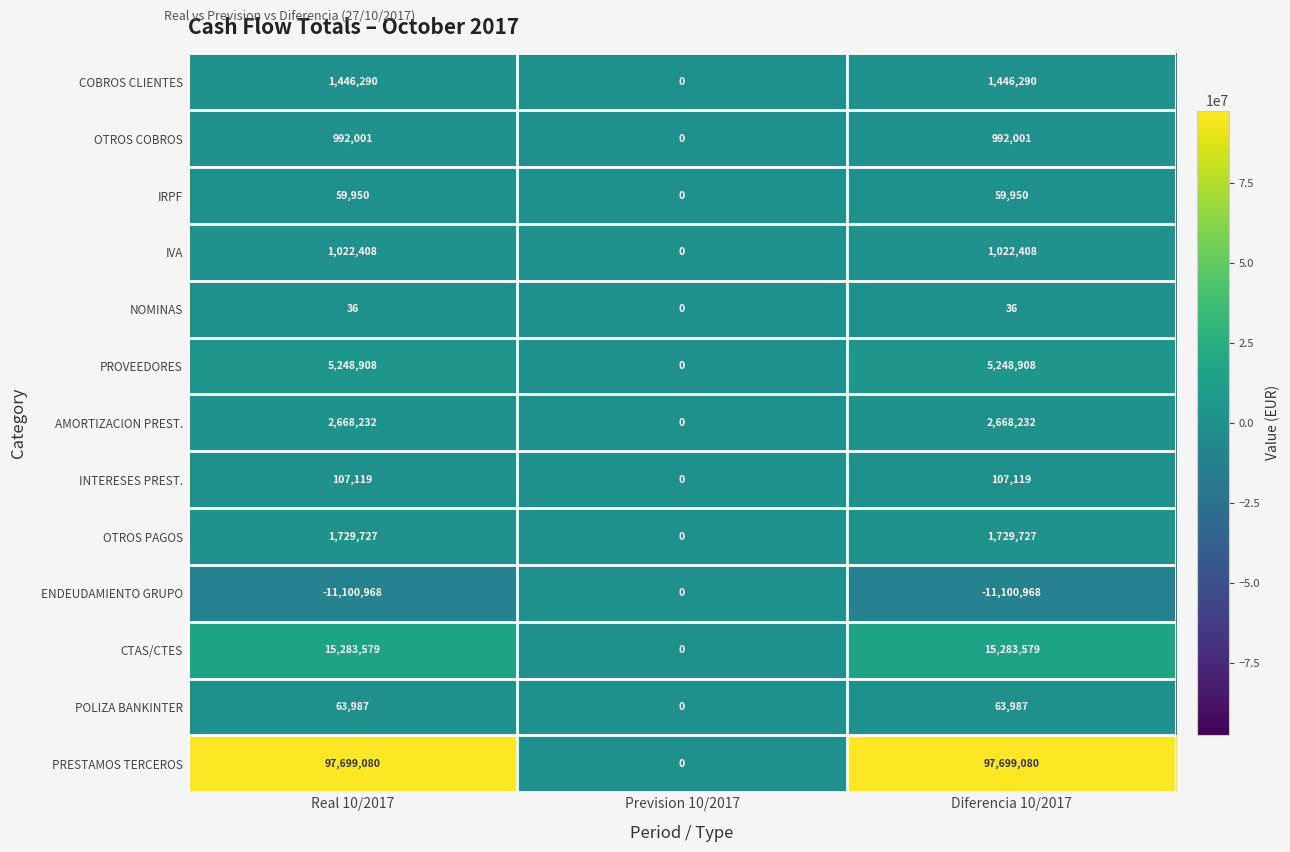

Rank the series by their maximum value, from lowest to highest.

ENDEUDAMIENTO GRUPO, NOMINAS, IRPF, POLIZA BANKINTER, INTERESES PREST., OTROS COBROS, IVA, COBROS CLIENTES, OTROS PAGOS, AMORTIZACION PREST., PROVEEDORES, CTAS/CTES, PRESTAMOS TERCEROS